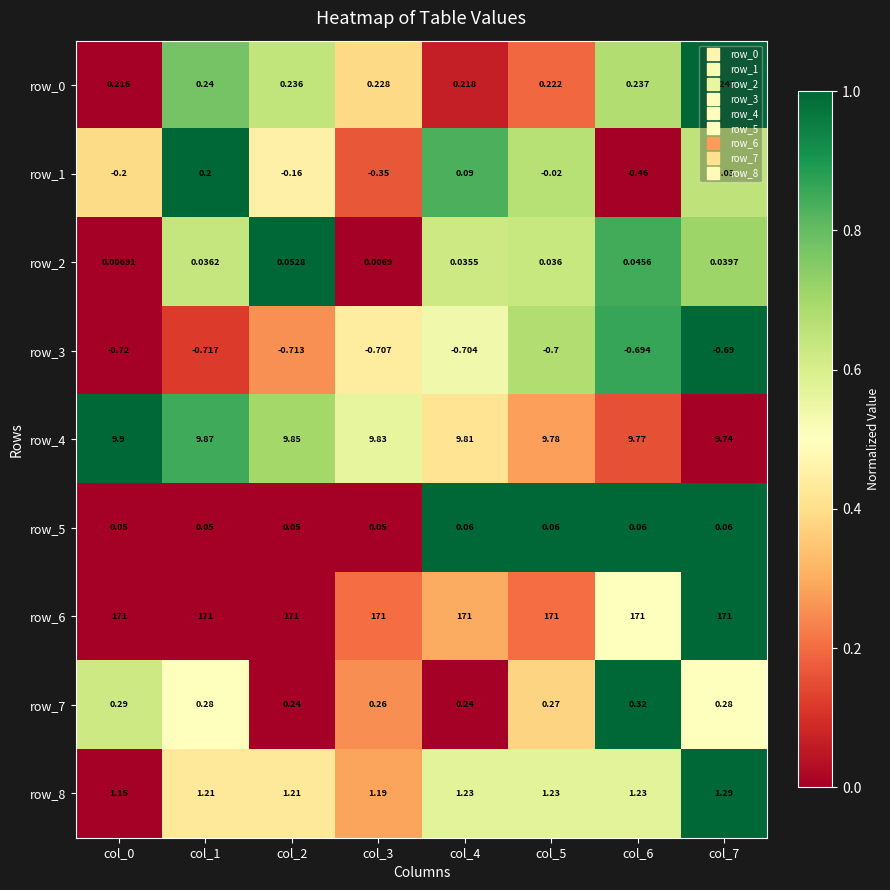

Which series has the widest spread of values?

row_1